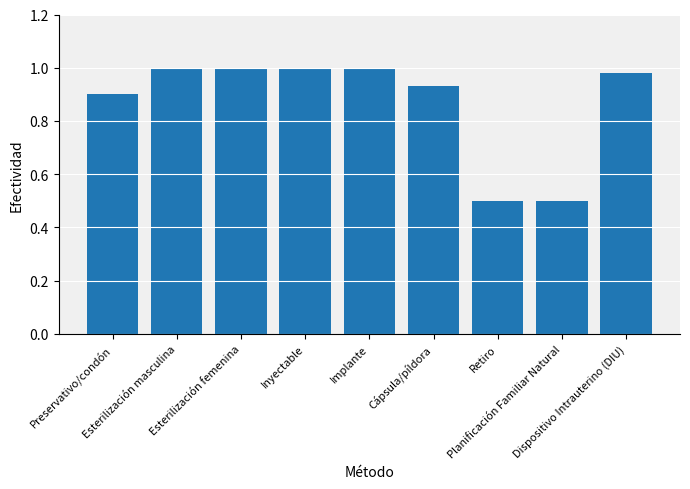

What is the label of the 9th bar from the right?

Preservativo/condón